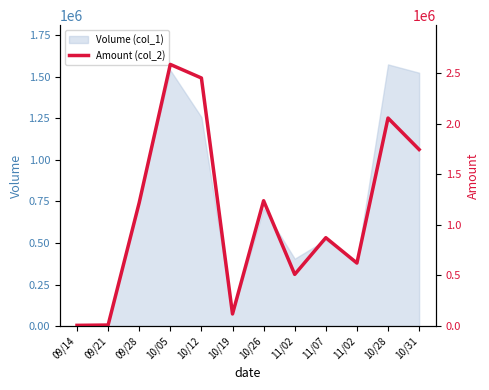

Between 10/28 and 11/07, which is larger?

10/28